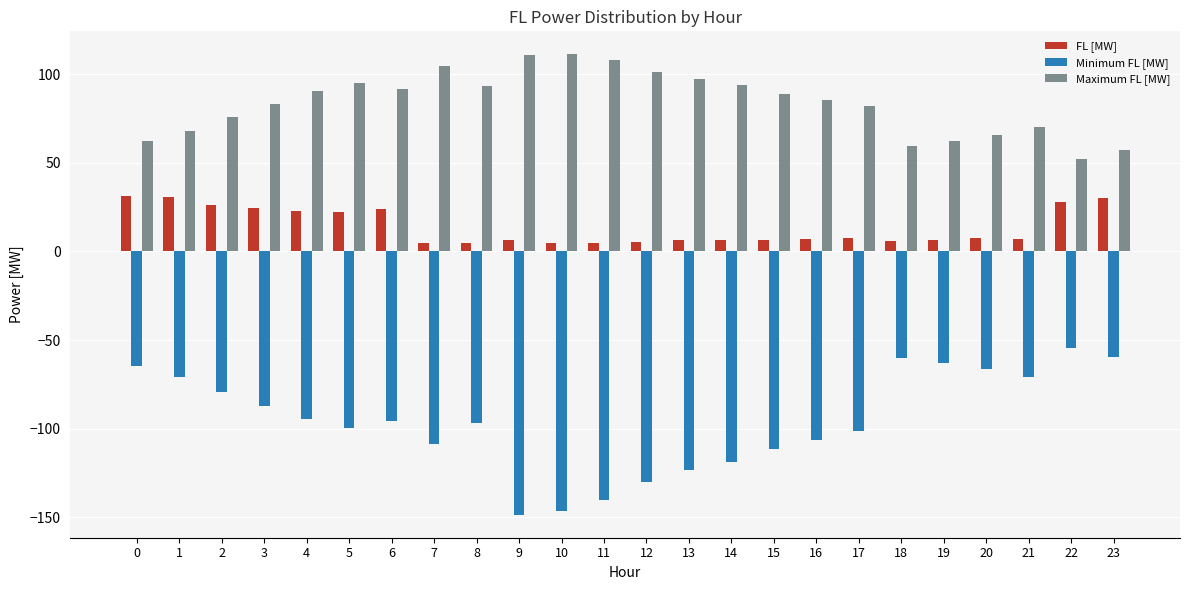

What is the maximum value for Maximum FL [MW]?

111.2